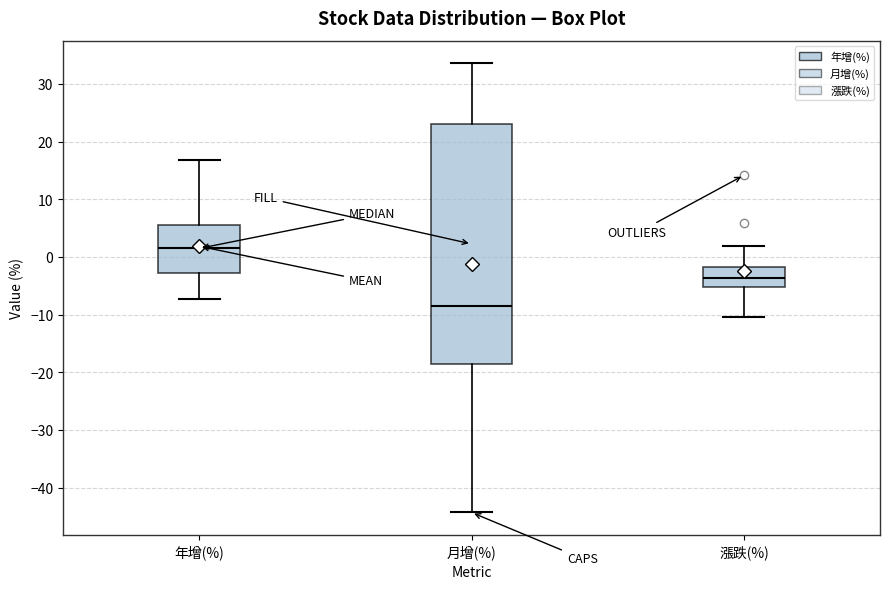

Which box has the highest median line?

年增(%)